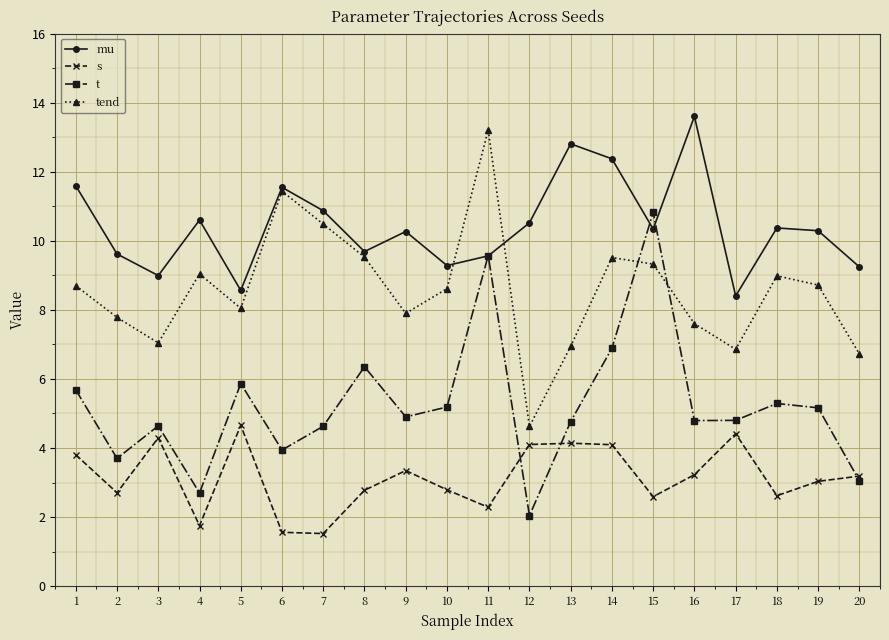

How many distinct data groups are displayed?

4